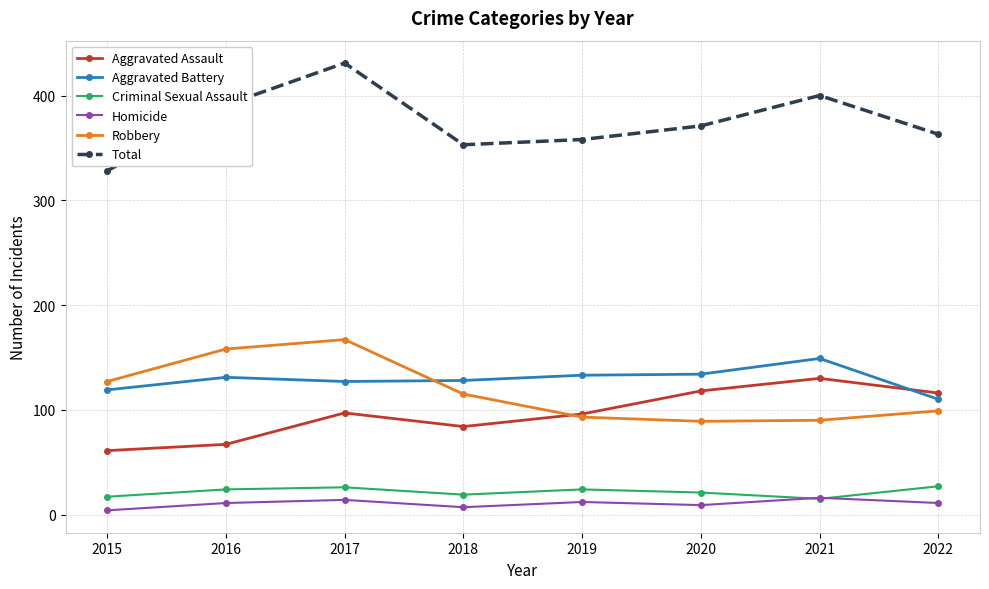

At which category does Aggravated Assault reach its first local peak?

2017